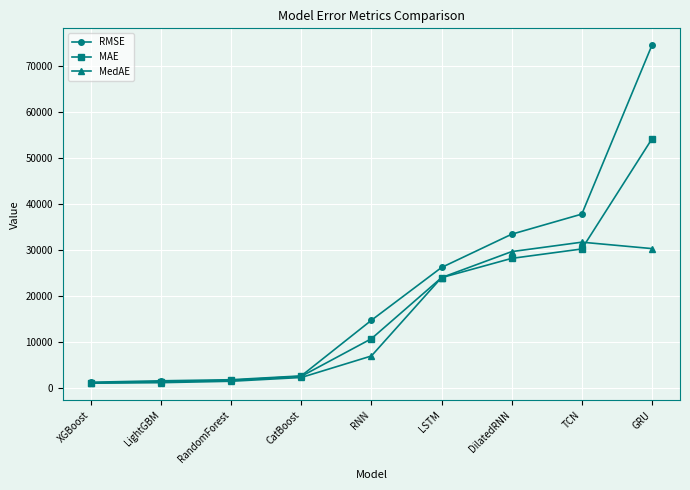

True or false: MAE has more than 1 points higher than both neighbors.

False